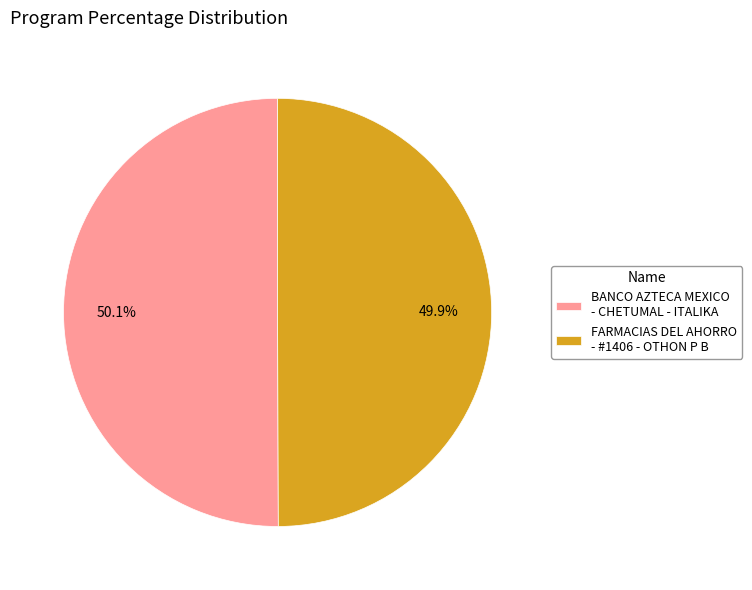

What percentage is the BANCO AZTECA MEXICO - CHETUMAL - ITALIKA slice, to the nearest percent?

50%